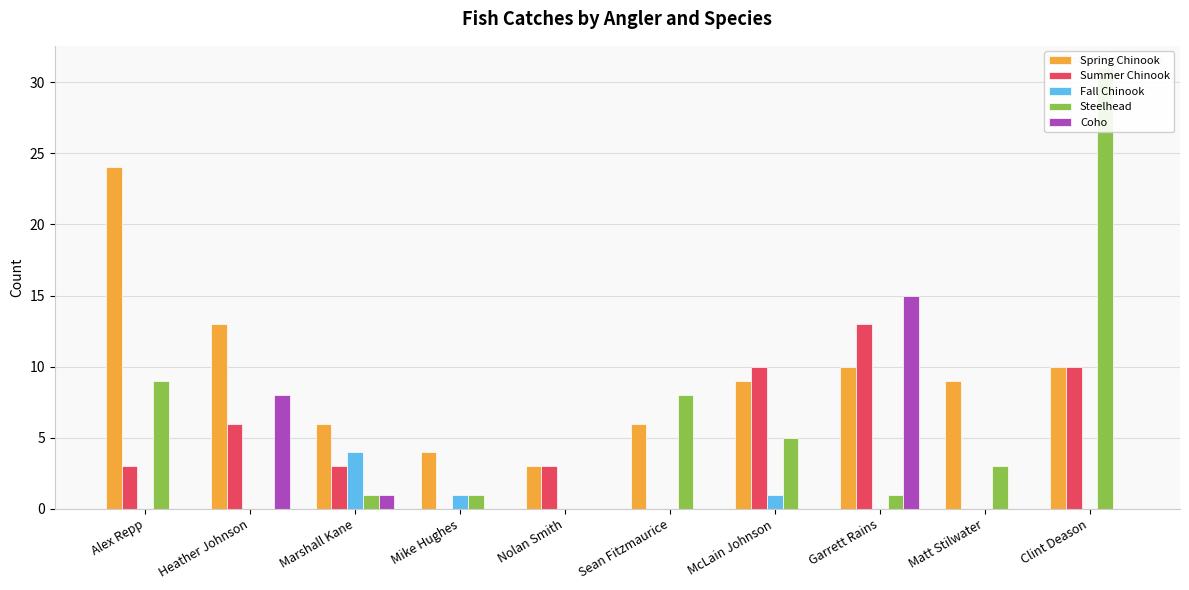

What are all the series names shown in the legend?

Spring Chinook, Summer Chinook, Fall Chinook, Steelhead, Coho